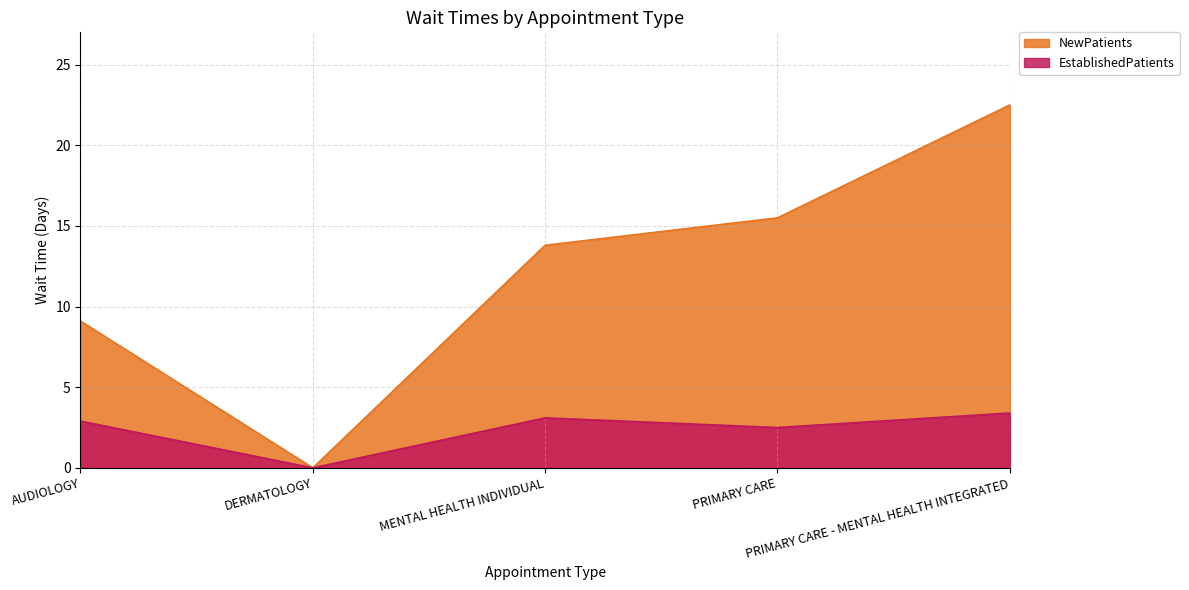

What is the value of the NewPatients point at the 1st from the left?

9.1